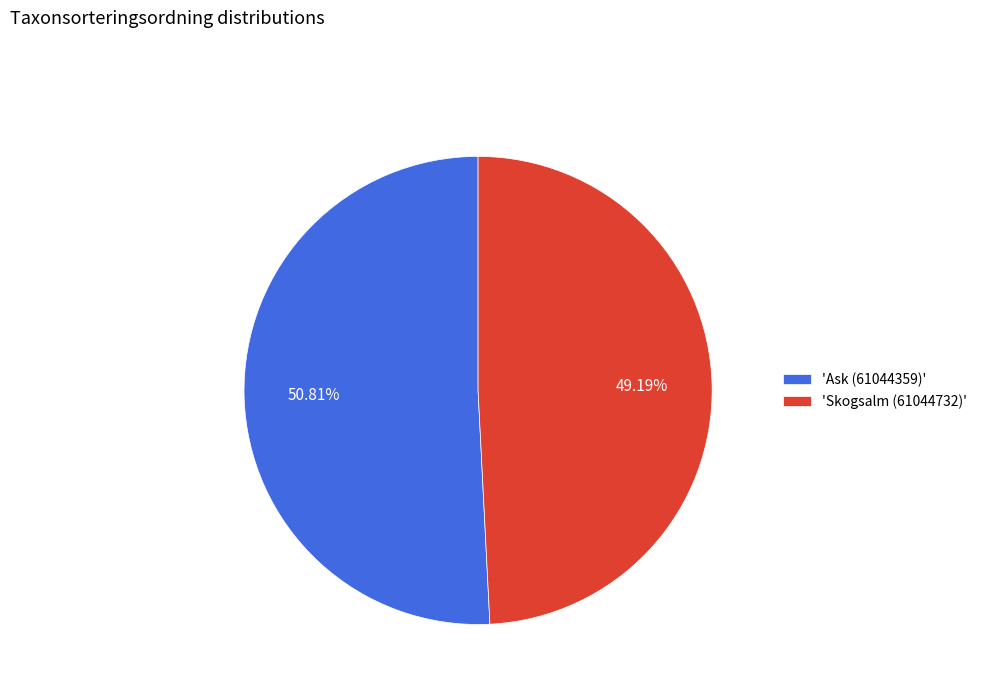

How many segments does this pie chart have?

2